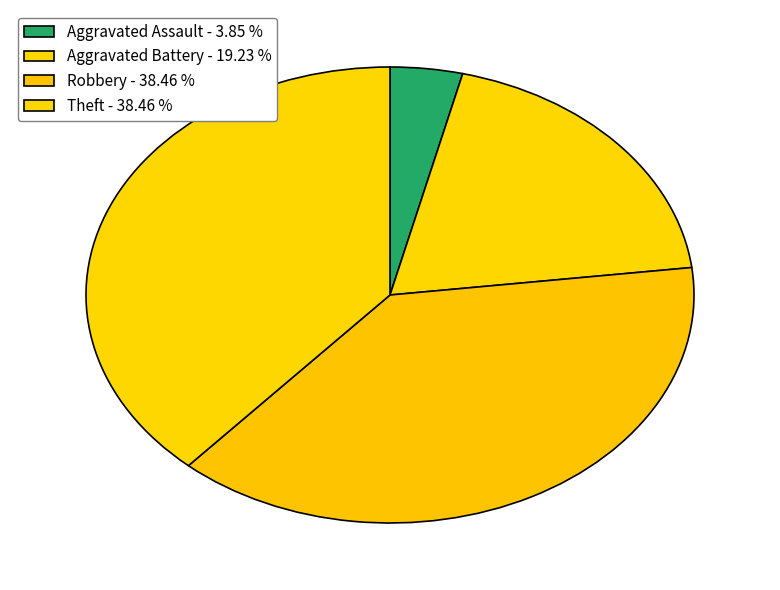

How many segments does this pie chart have?

4